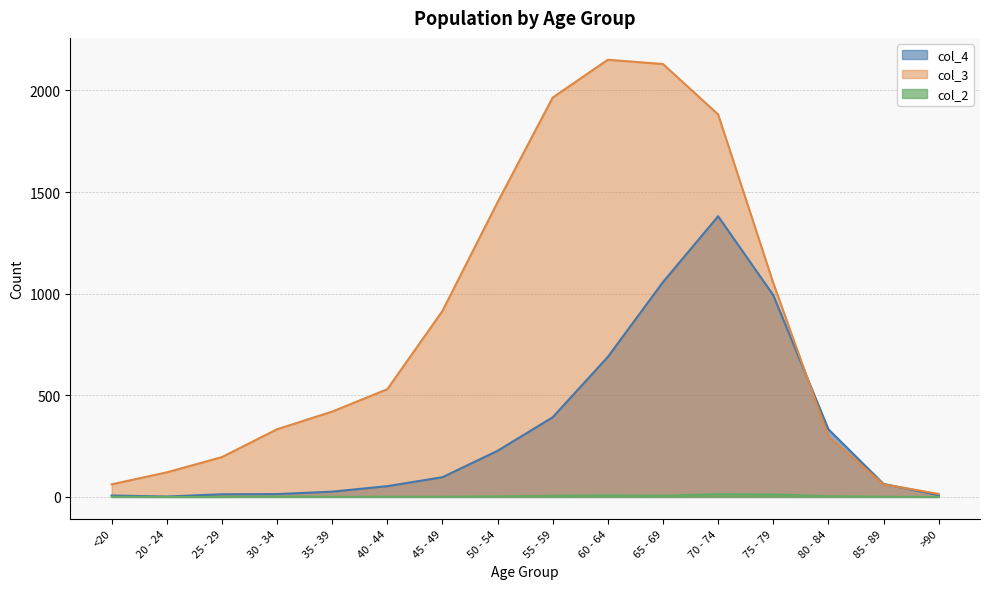

Rank the series by their average value, from lowest to highest.

col_2, col_4, col_3